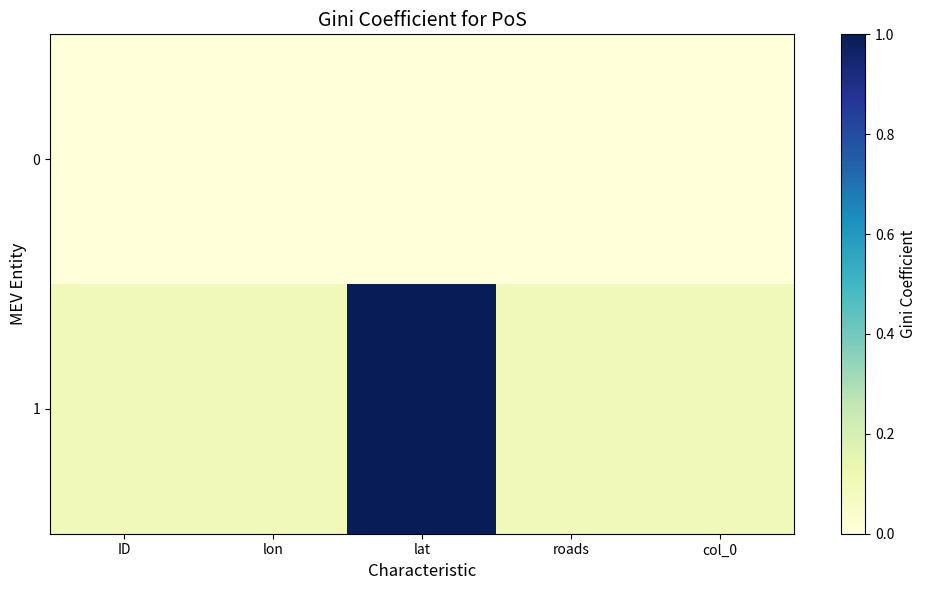

What is the difference between the highest and lowest values at lon?

0.1